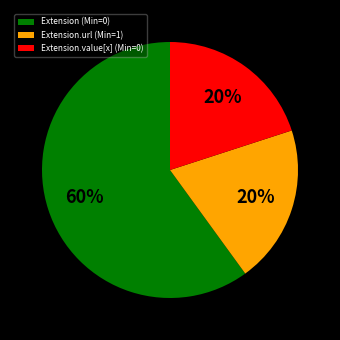

Which category has the biggest portion of the pie?

Extension (Min=0)